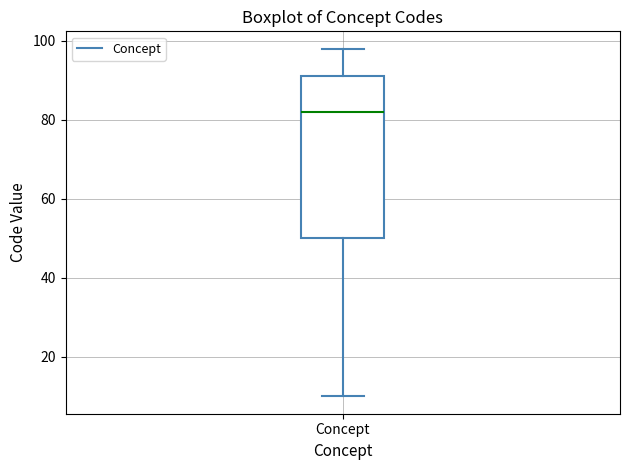

Read this box plot against the y-axis: the position of the median line, the range covered by the box, and the ends of both whiskers. The values are not printed on the chart, so give them approximately, as read against the axis.

median 82, box 50 to 92, whiskers 10 to 98